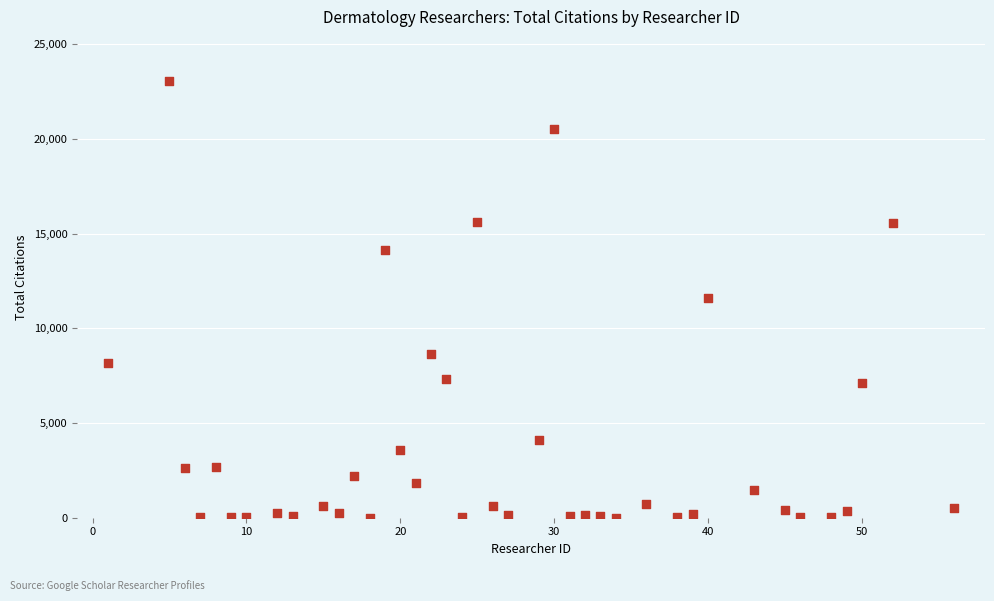

What is the range of X values (max minus min)?

55